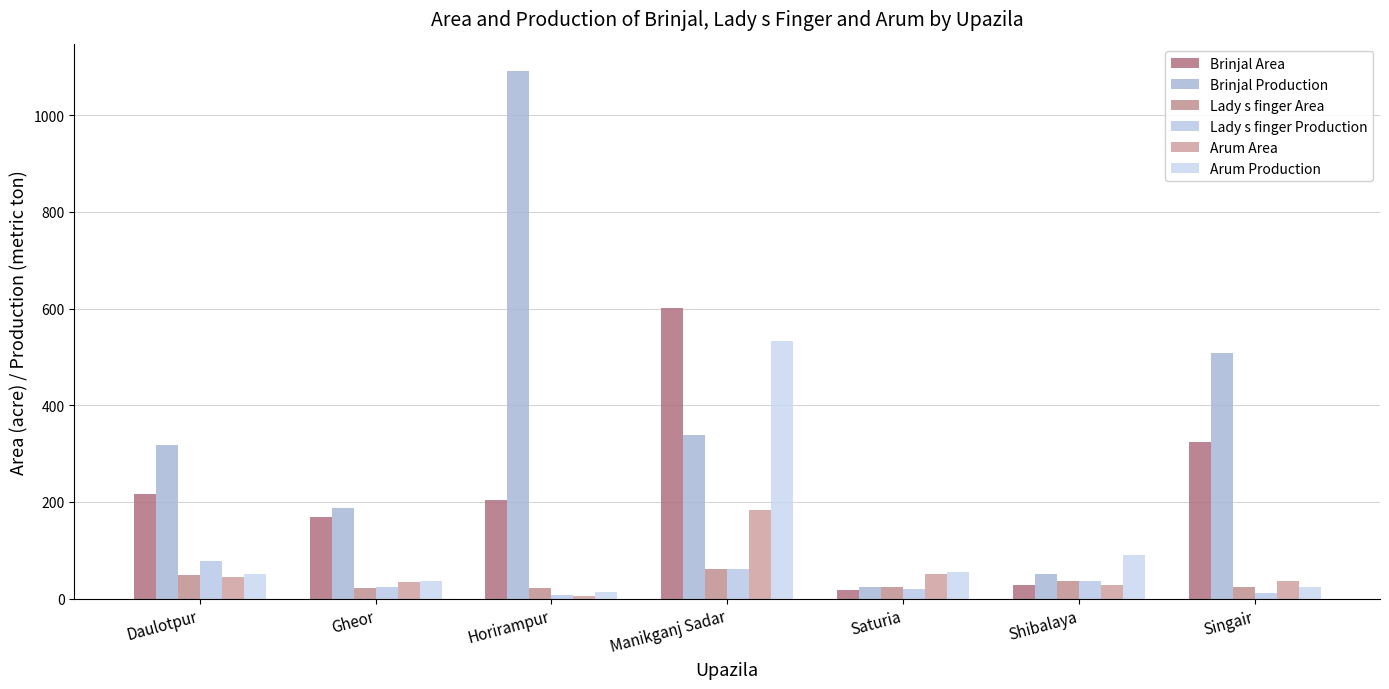

The value of Lady s finger Production at Manikganj Sadar is 61. True or false?

True